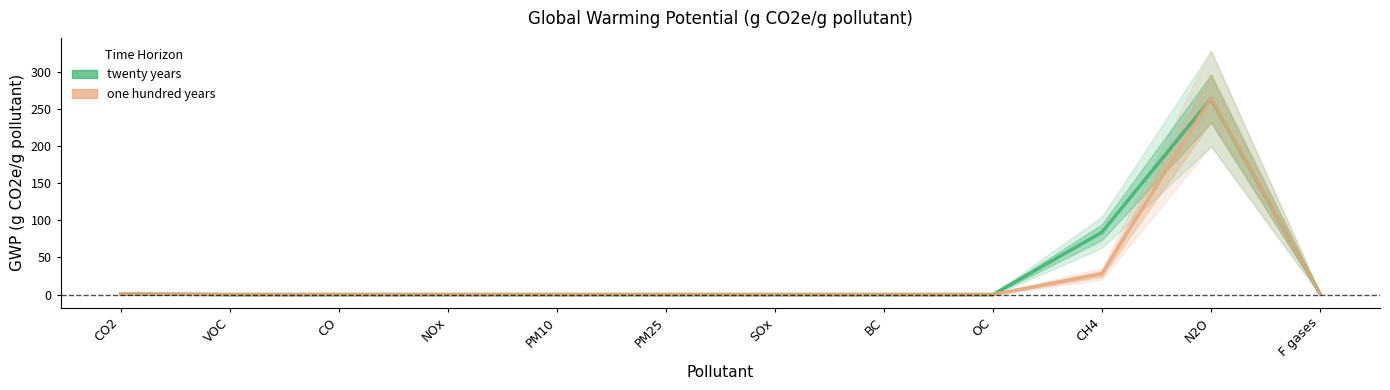

What is the value of the one hundred years point at the 11th from the left?

265